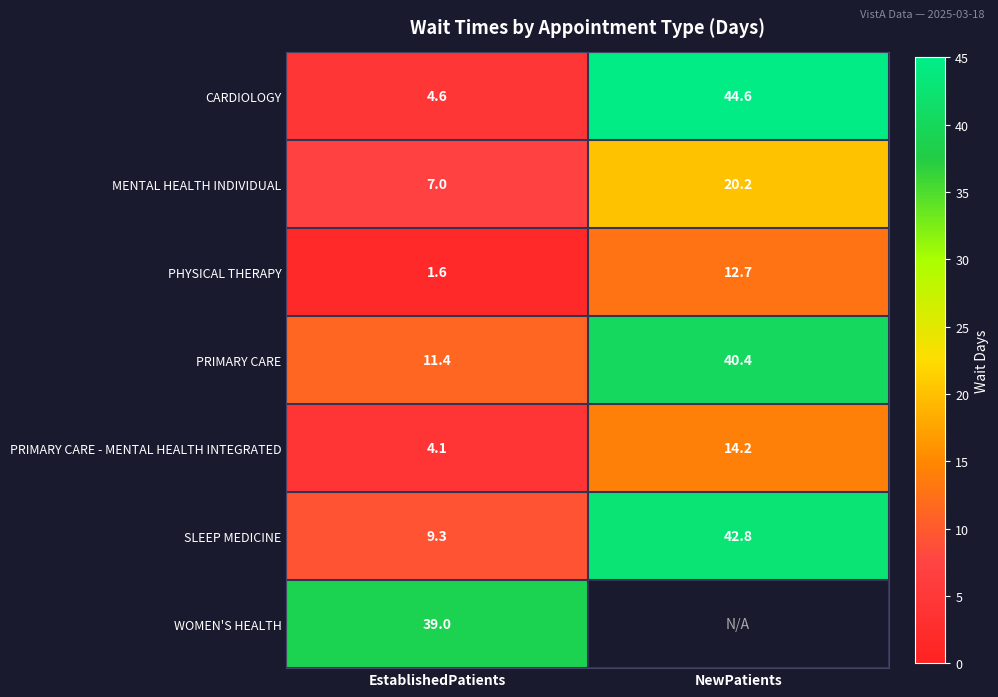

What is the average value of the PRIMARY CARE series?

25.9